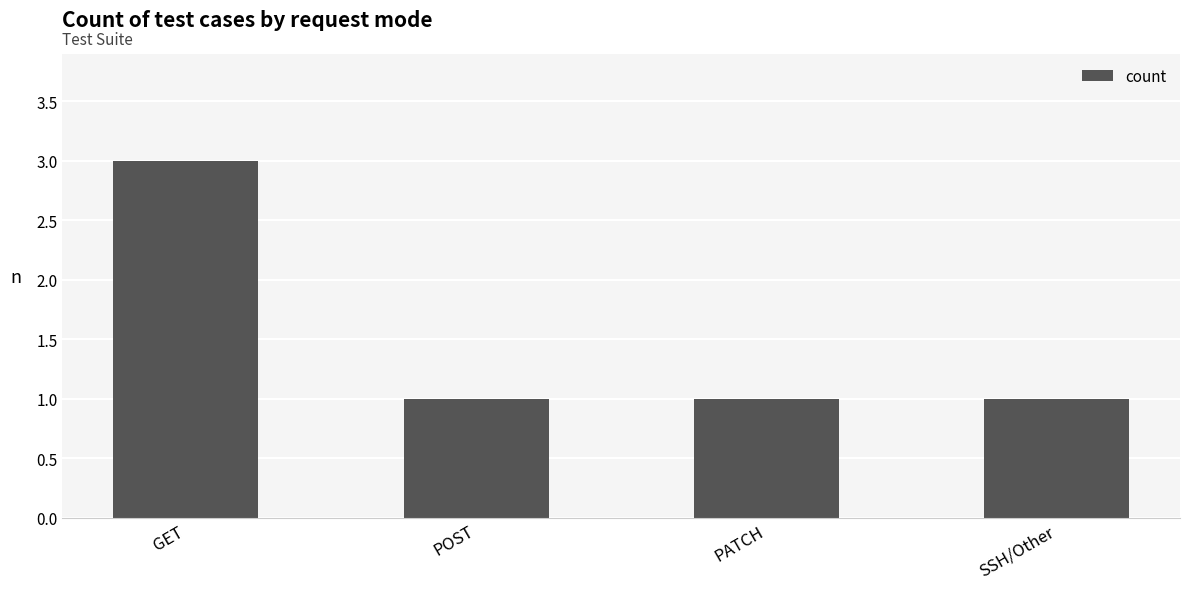

Approximately how many times larger is the value at GET compared to PATCH?

3.0